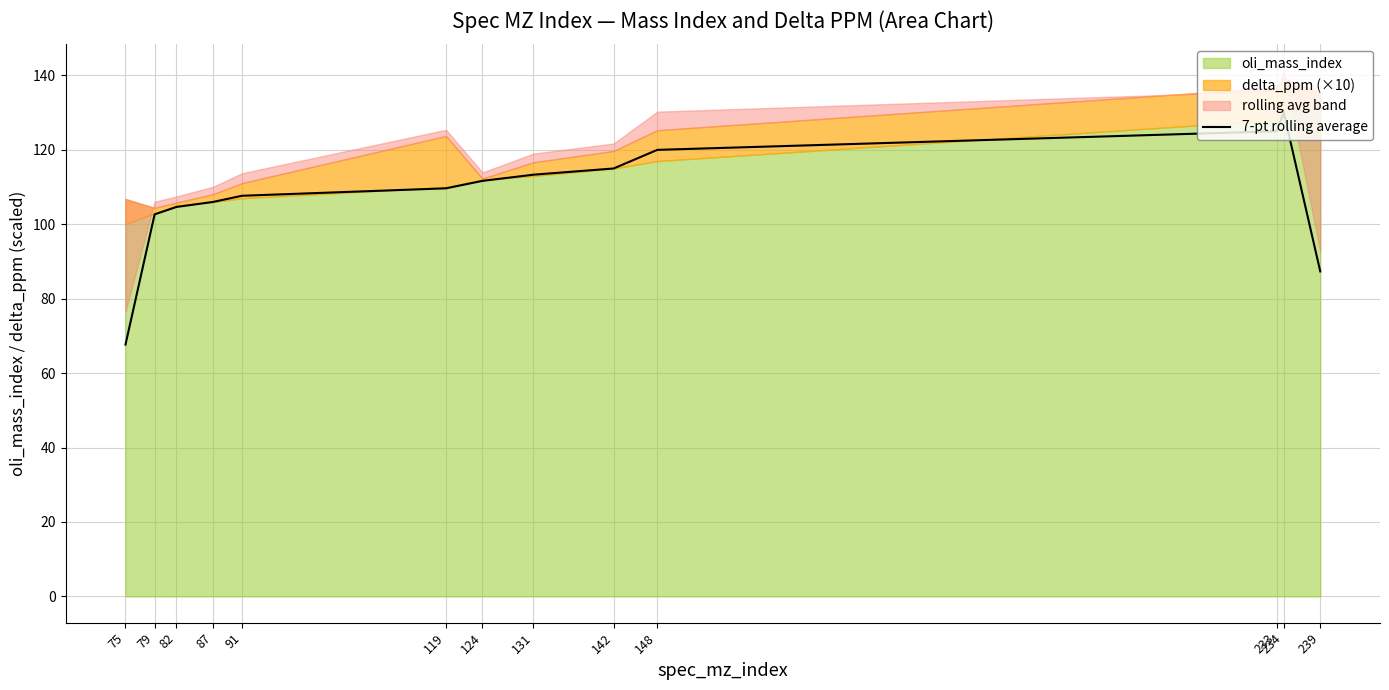

The chart shows a value of 115.0 at 142. True or false?

True